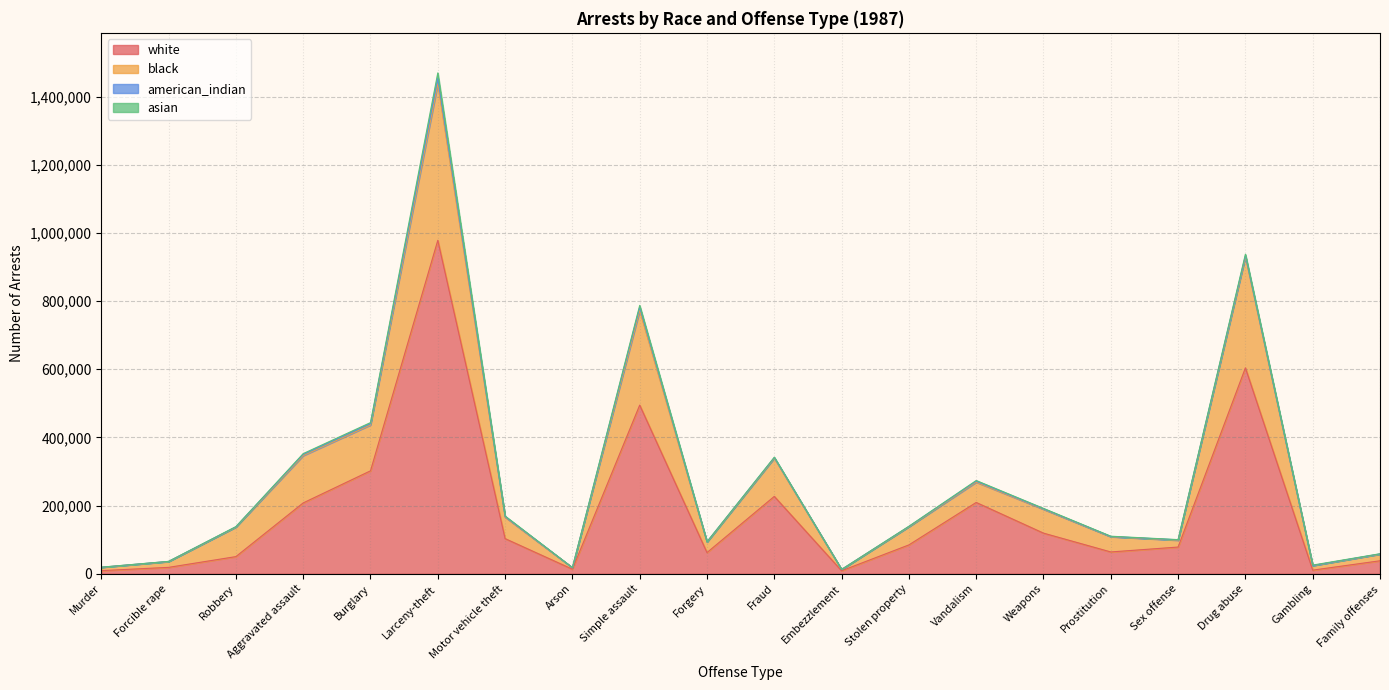

Where is the first local maximum for black?

Larceny-theft